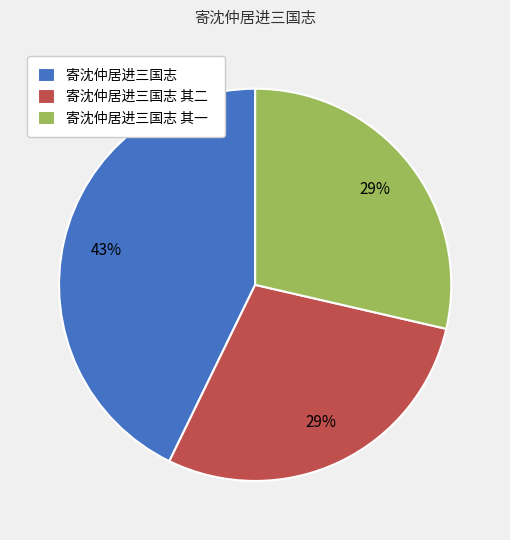

Between 寄沈仲居进三国志 and 寄沈仲居进三国志 其二, which is larger?

寄沈仲居进三国志